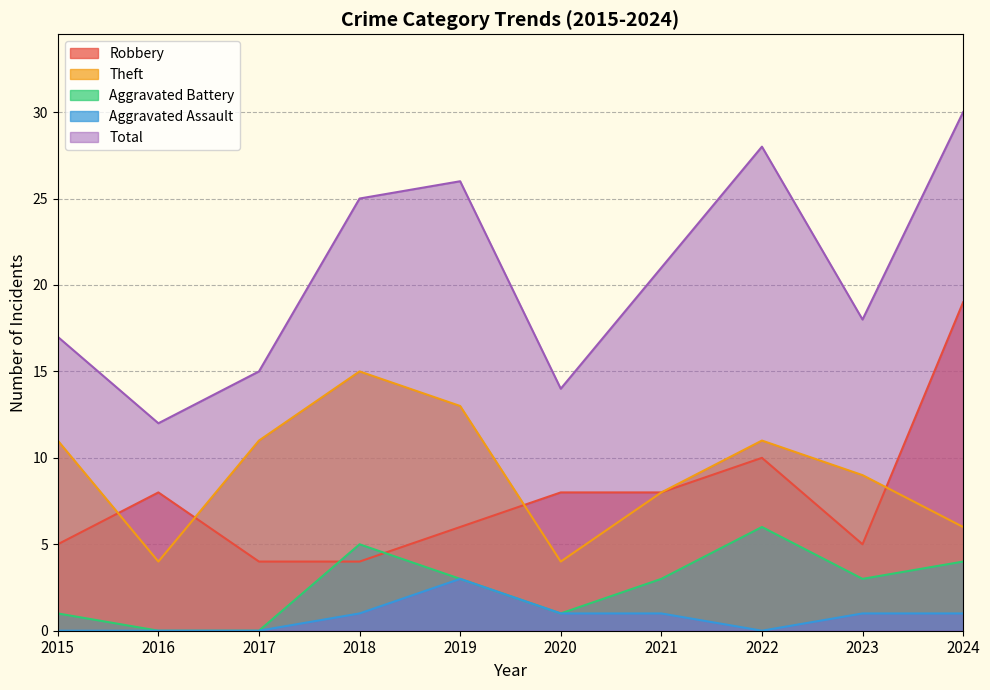

In Theft, how many points are higher than both neighbors (excluding endpoints)?

2